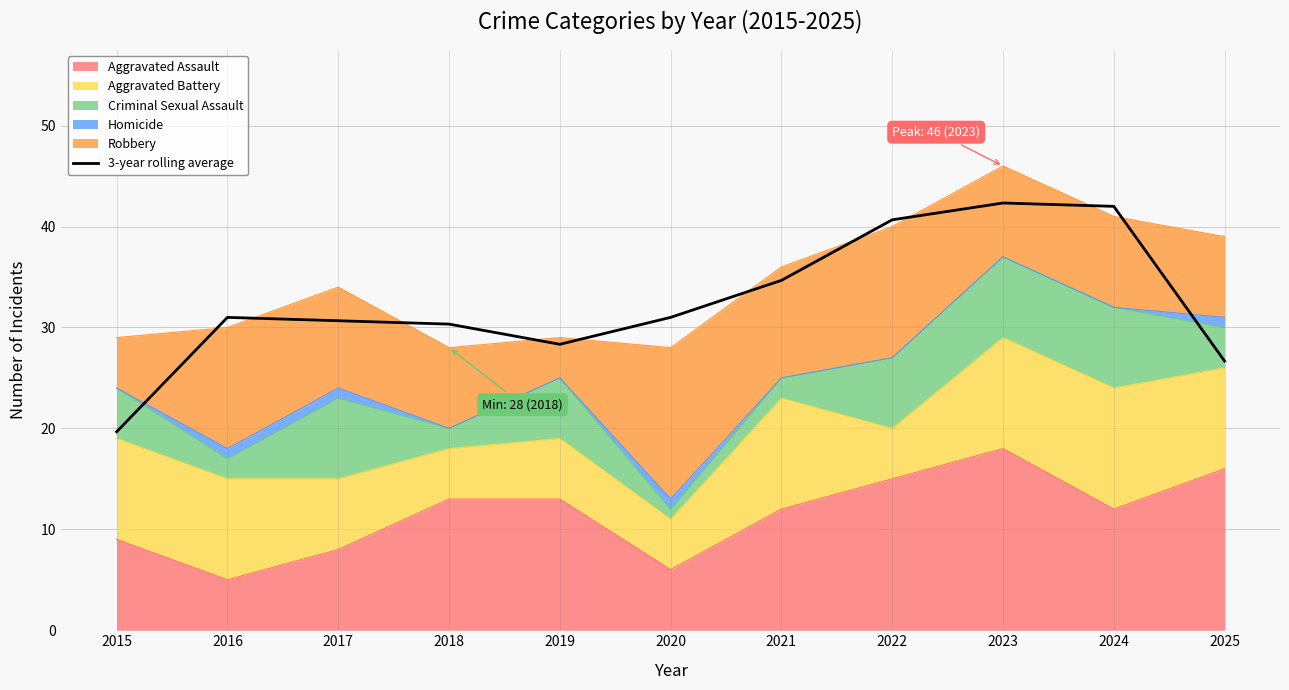

Is it true that the value at 2025 is 8.8?

False